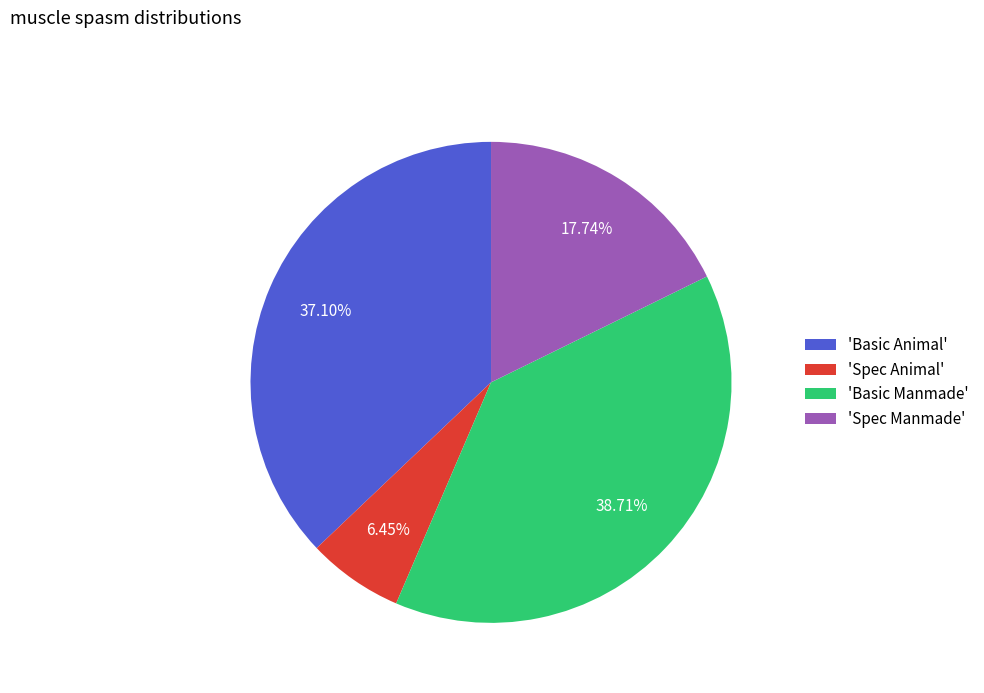

To the nearest percent, what is the average slice percentage?

25%